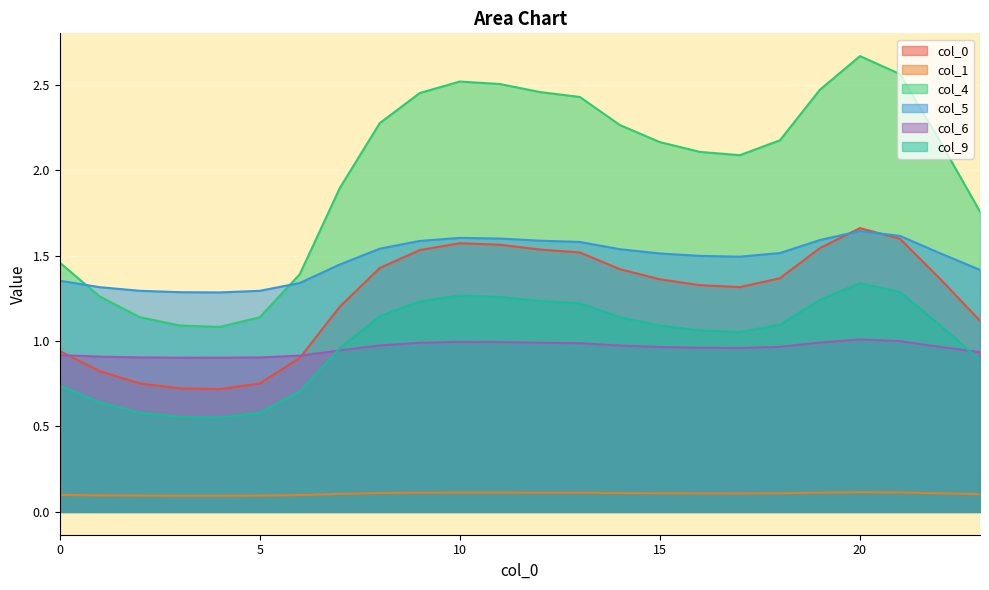

Where do 6 and 0 first cross each other?

0 and 1